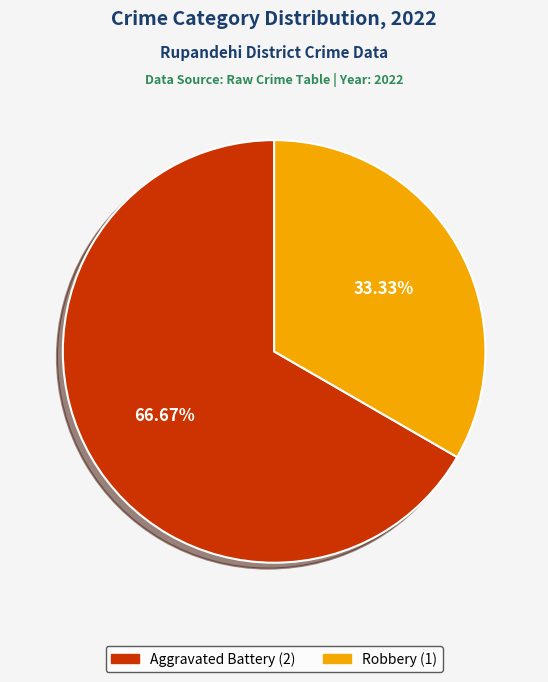

Is there a majority slice in this chart?

Yes